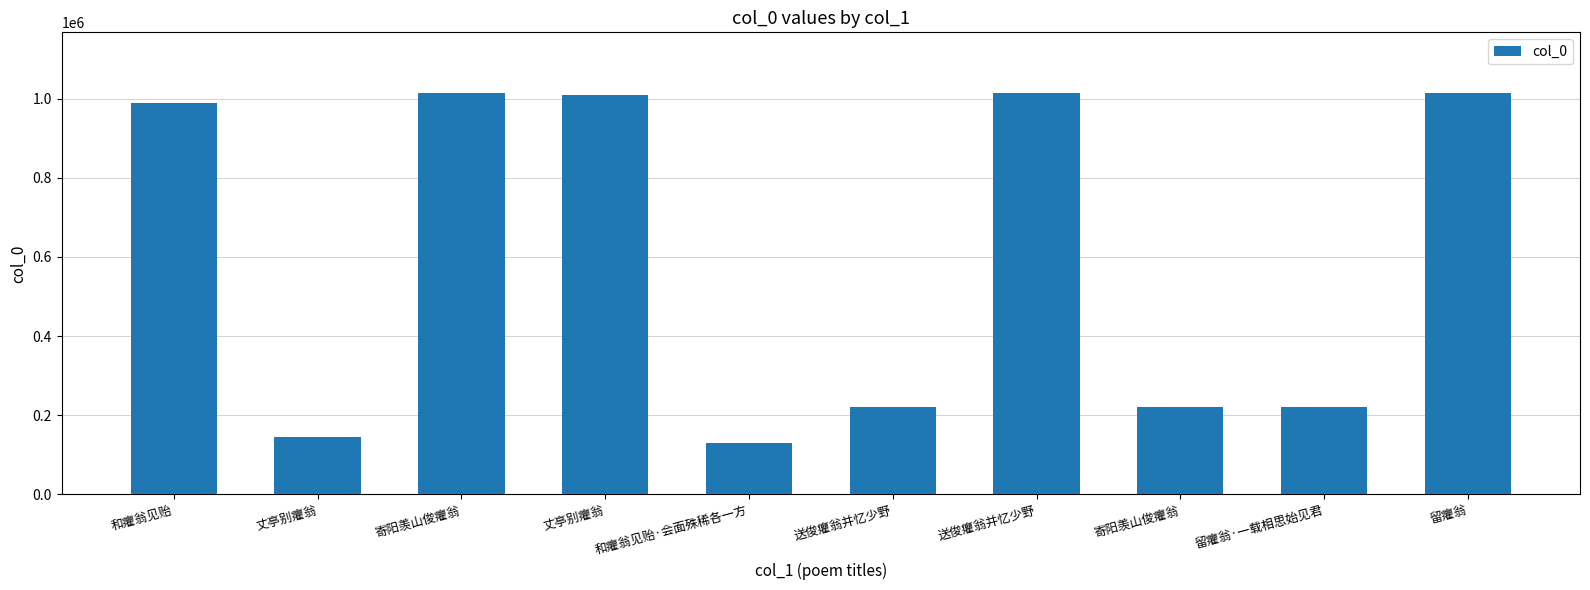

What is the difference between the maximum and minimum values?

886861